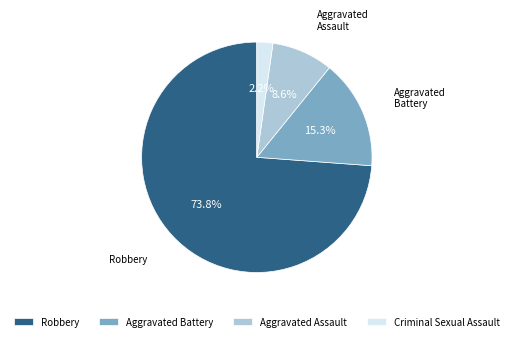

The Criminal Sexual Assault slice represents 2% of the pie. True or false?

True